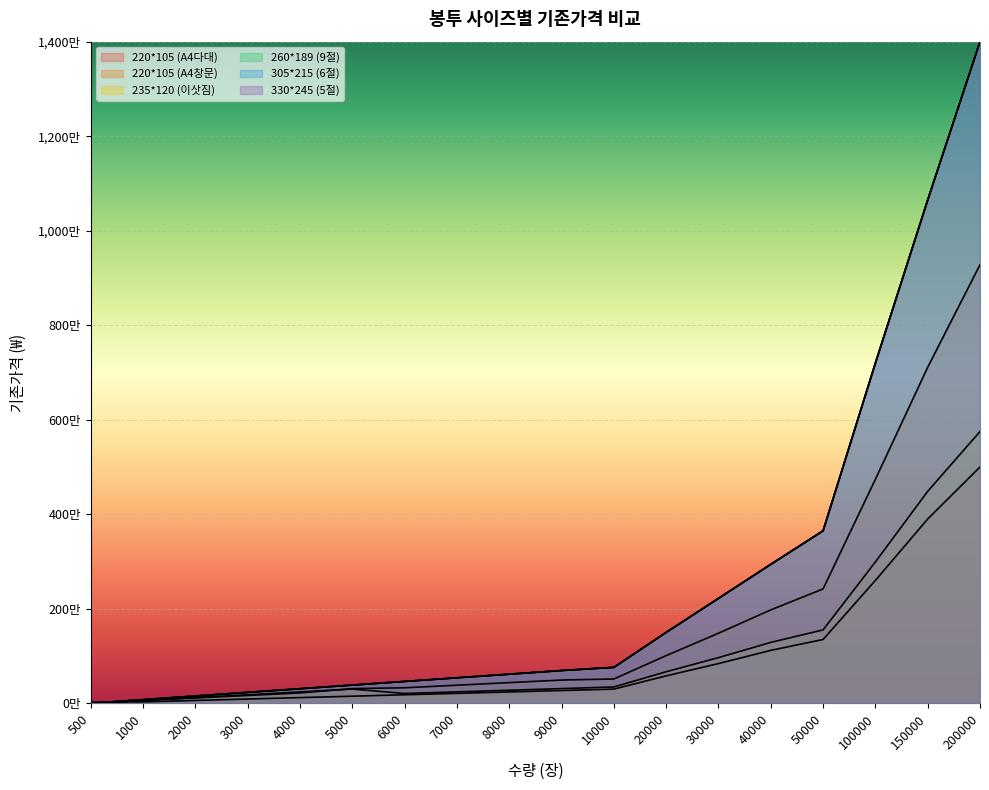

What is the approximate value of 220*105 (A4다대) at 500?

23000